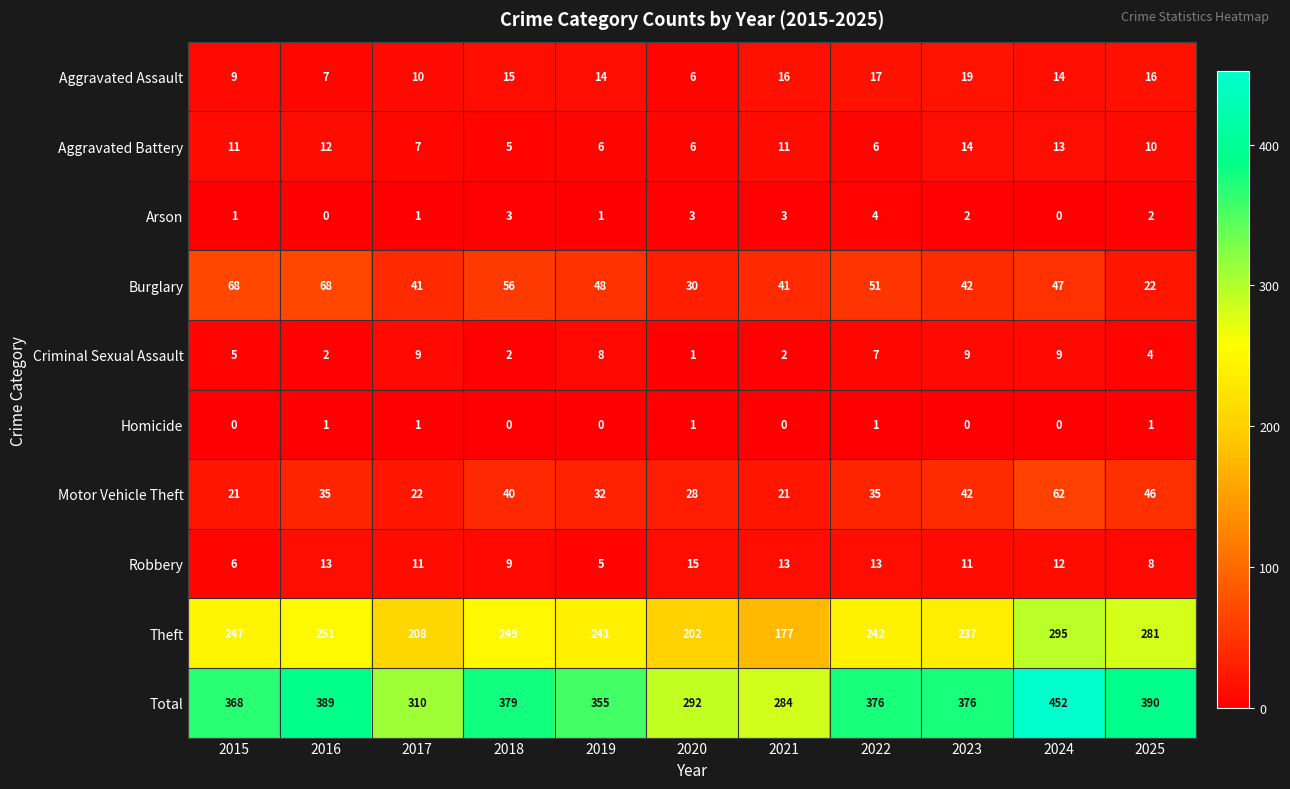

What is the spread (max minus min) of values at 2020?

291